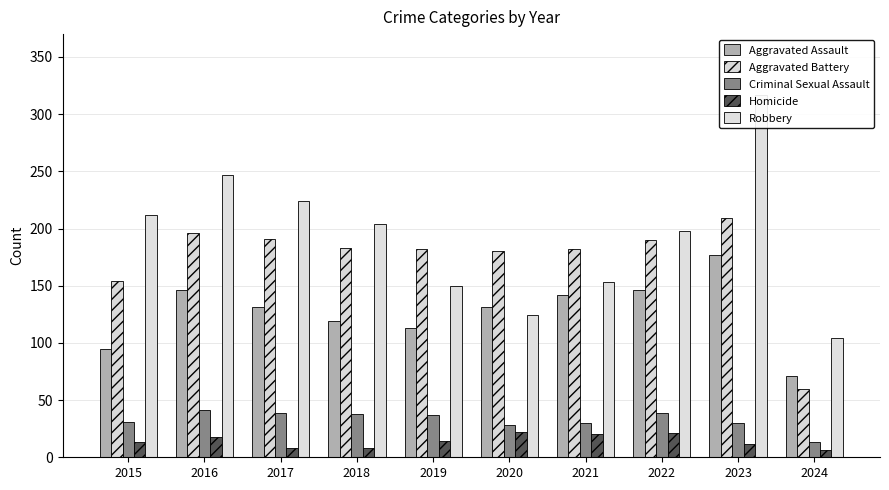

The Criminal Sexual Assault series shows 43 at 2021. True or false?

False